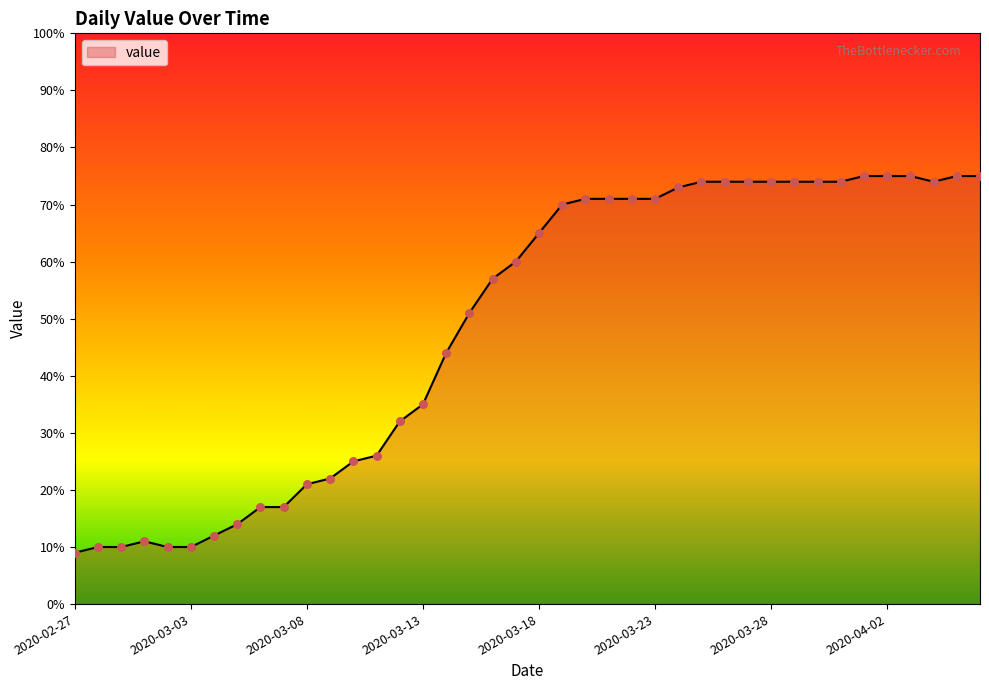

What is the minimum value shown in the chart?

9